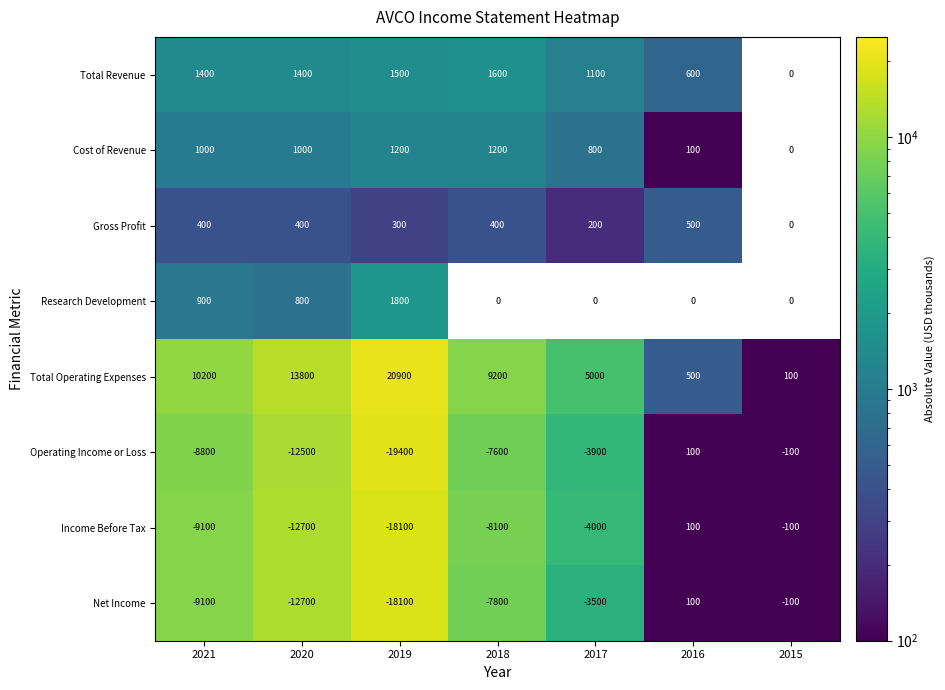

What is the difference between the highest and lowest values at 2016?

600